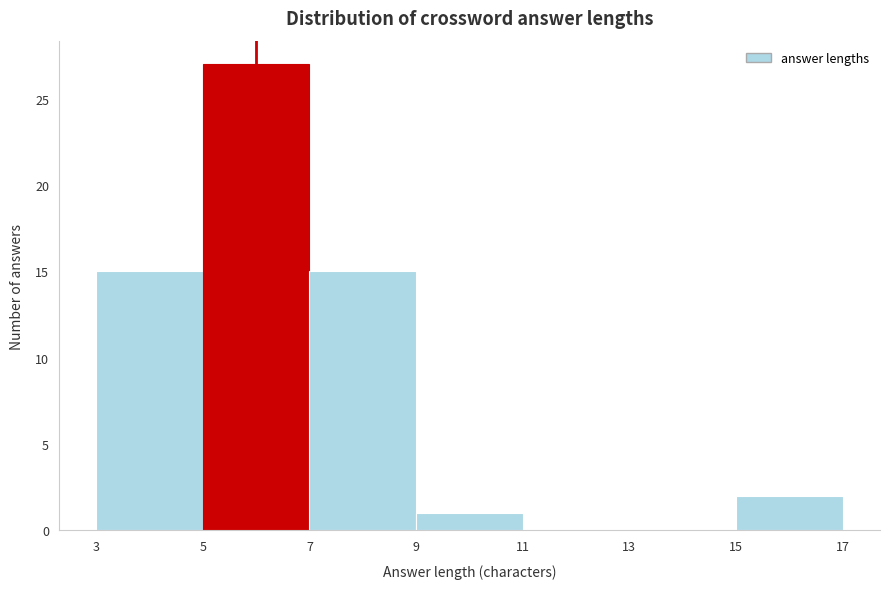

How tall is the bar that spans 9 to 11 on the x-axis? The values are not printed on the chart, so give them approximately, as read against the axis.

1